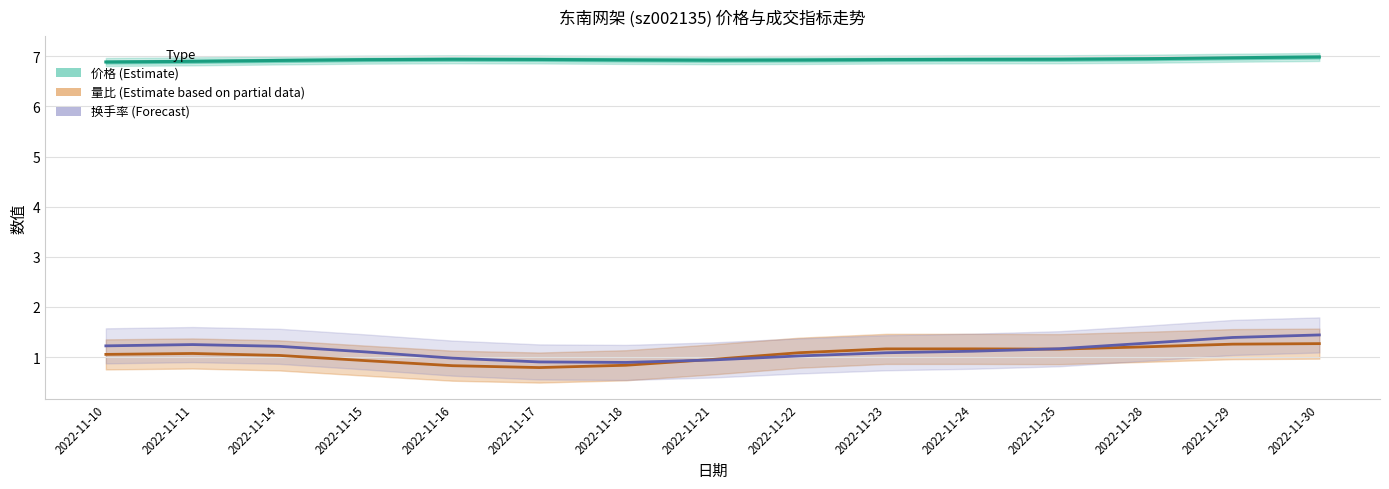

Is it true that 换手率 (Forecast) equals 0.4 at 2022-11-22?

False